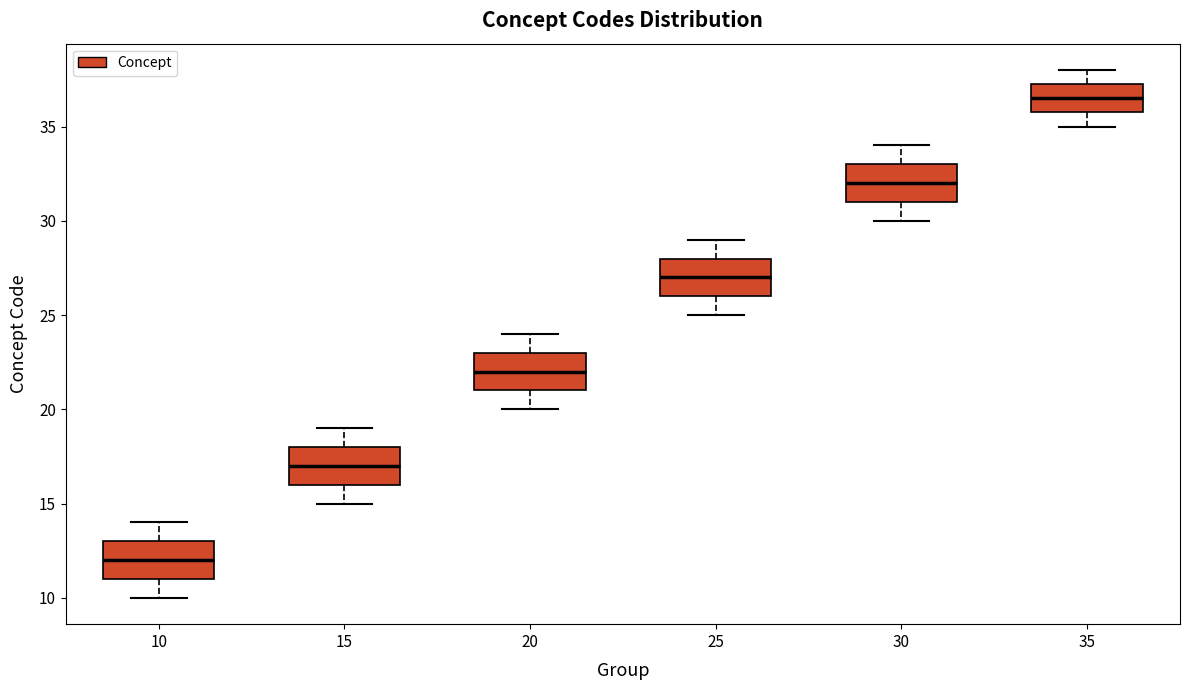

Which box's median line is the lowest?

10